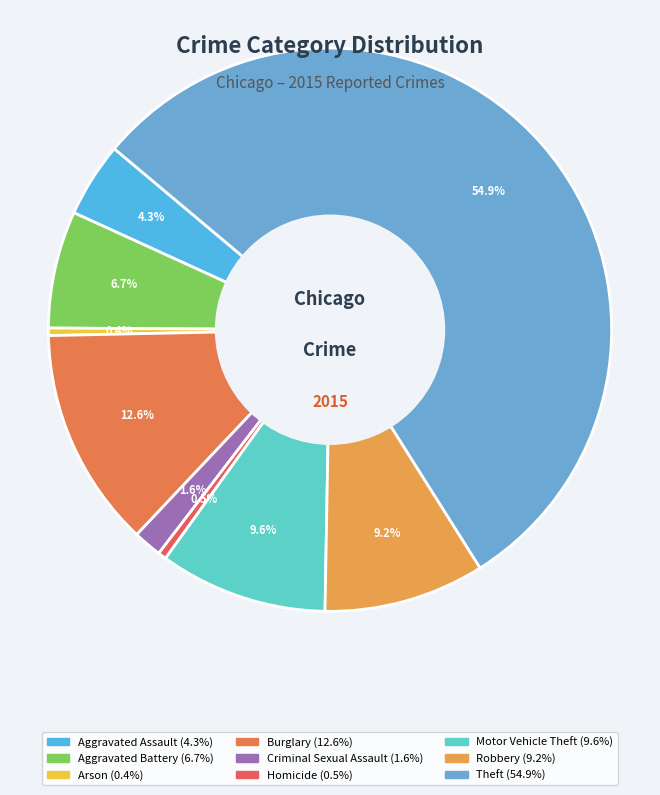

How many slices are in this pie chart?

9